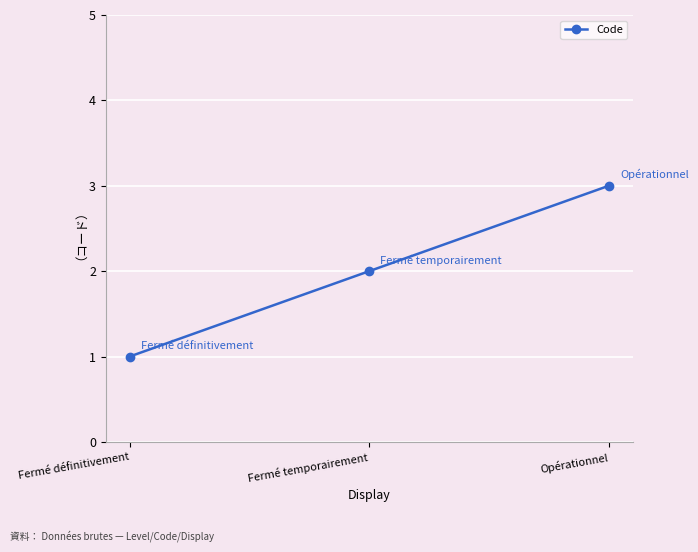

Reading left to right, extract all data points from this chart.

Fermé définitivement=1	Fermé temporairement=2	Opérationnel=3